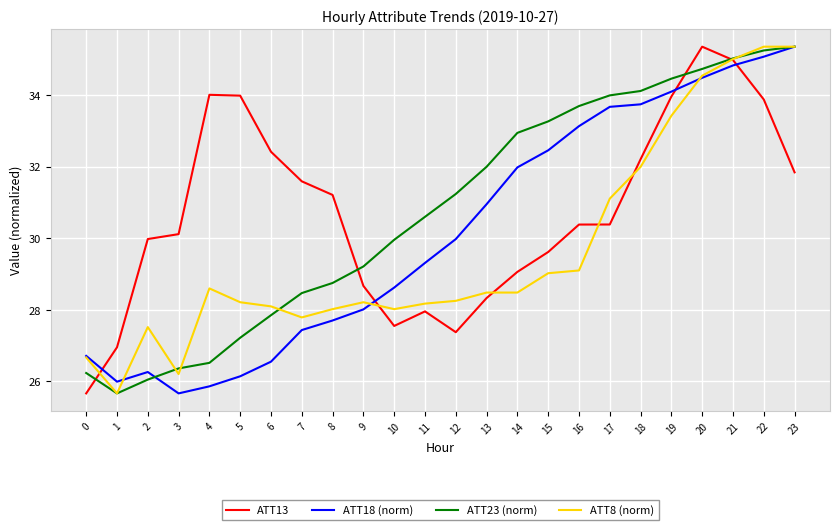

What is the sum of the ATT13 values at 6 and 10?

60.0